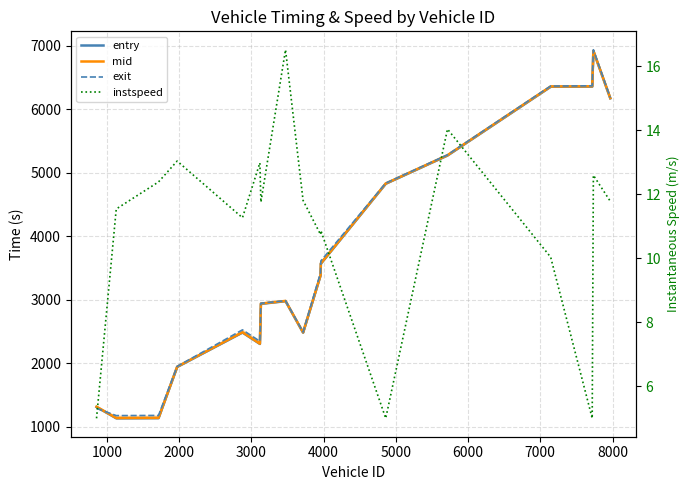

What is the spread (max minus min) of values at 1000?

1161.9